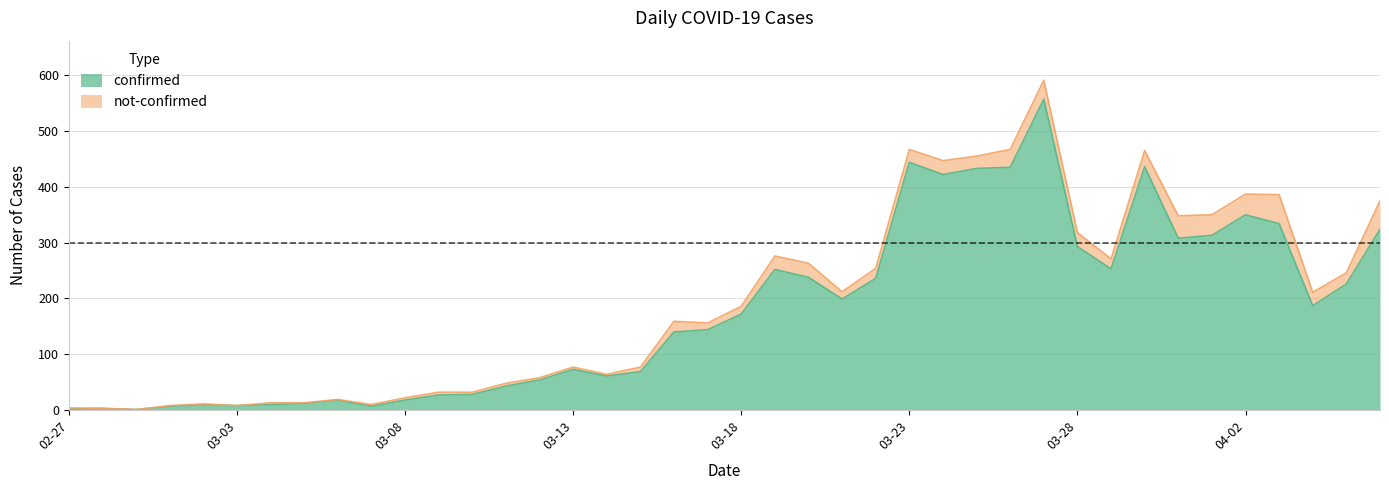

True or false: the data shows 12 at 2020-03-05.

True